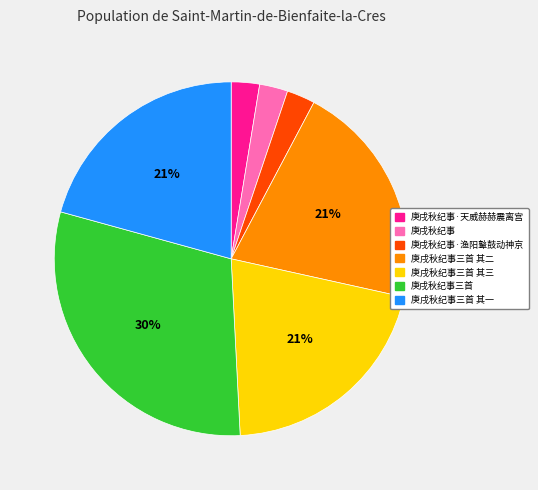

How many segments does this pie chart have?

7